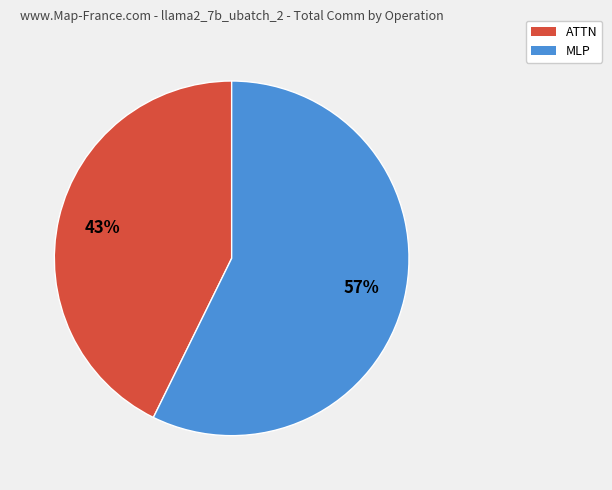

How many segments does this pie chart have?

2